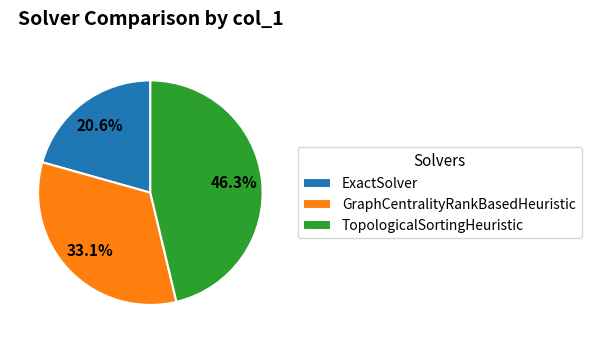

What is the largest slice in the pie chart?

TopologicalSortingHeuristic